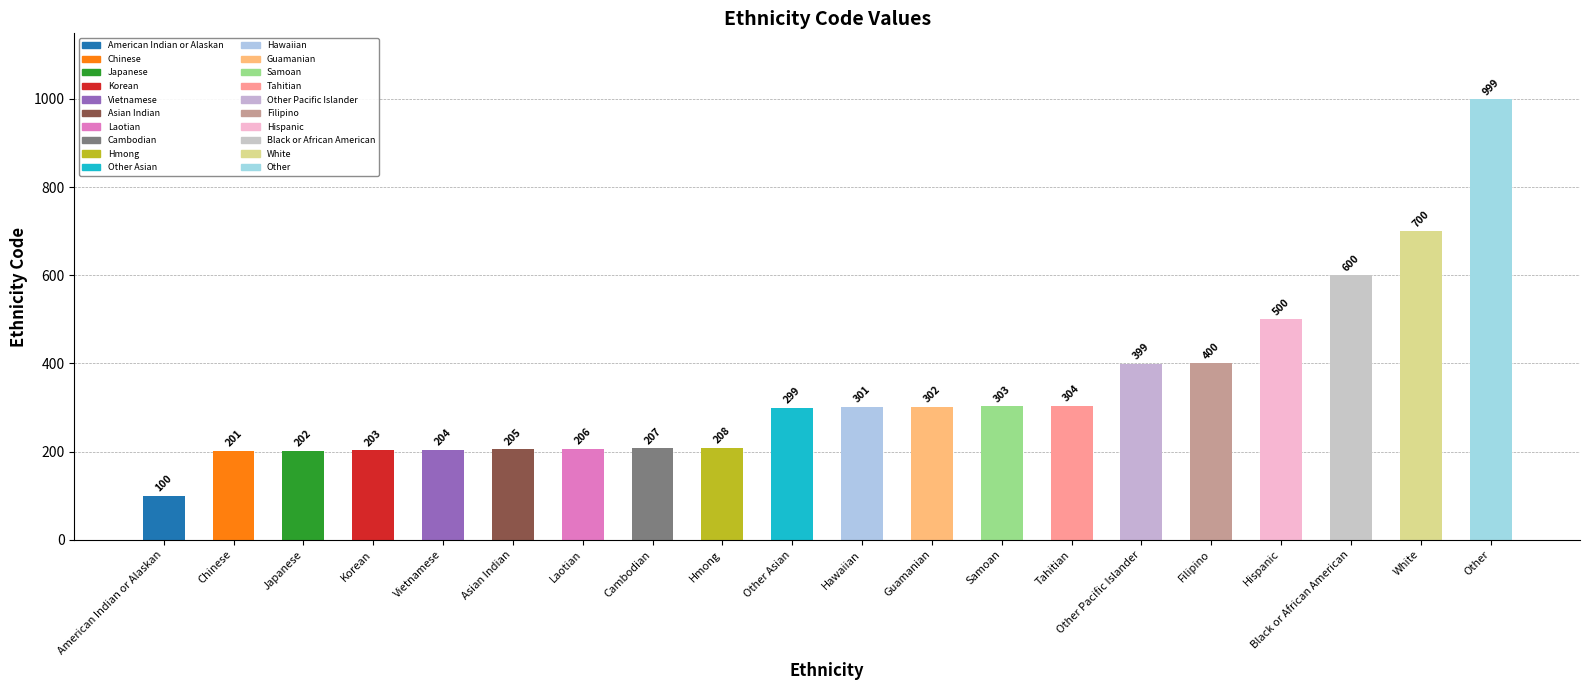

Which has a higher value, Other Asian or Filipino?

Filipino